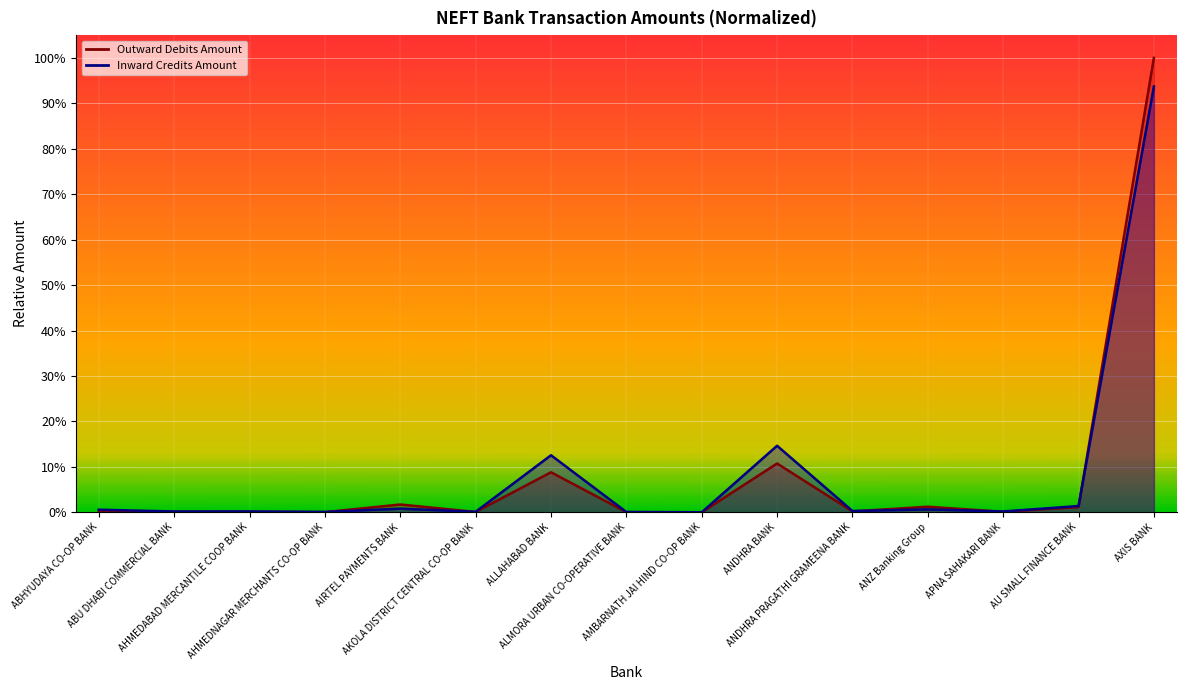

What is the label of the 9th point from the left?

AMBARNATH JAI HIND CO-OP BANK